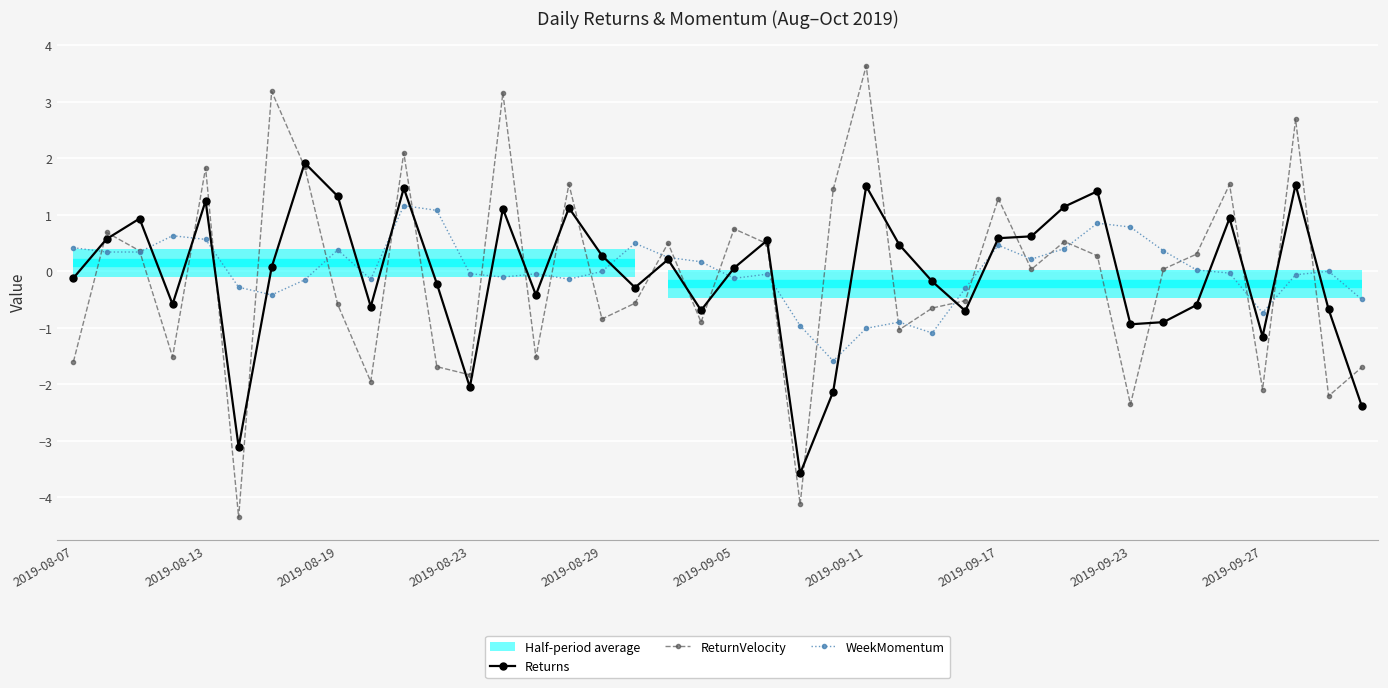

What is the highest value of the ReturnVelocity series?

3.6